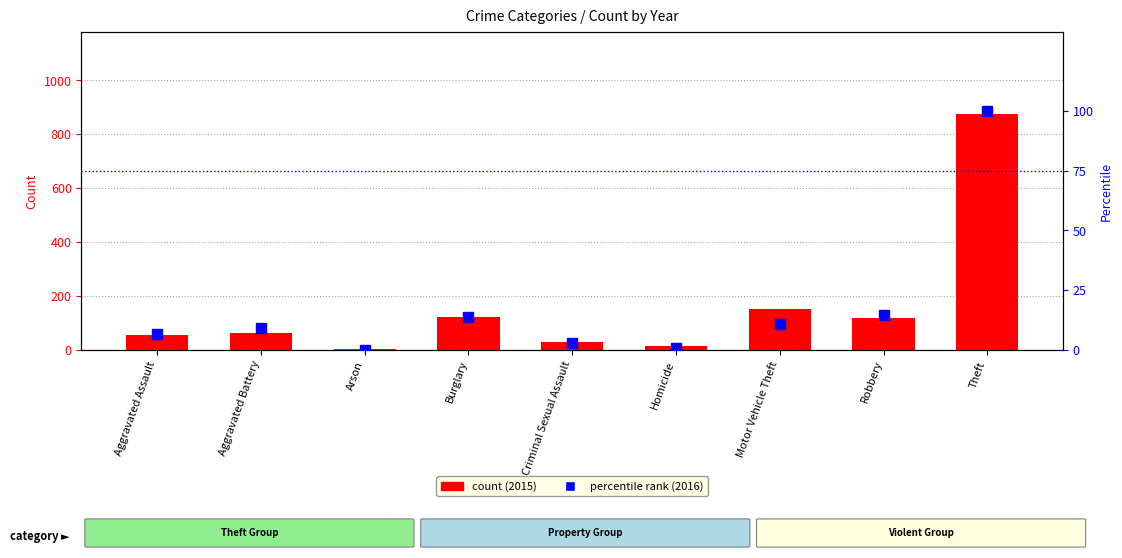

Which label corresponds to the smallest value in the chart?

Arson